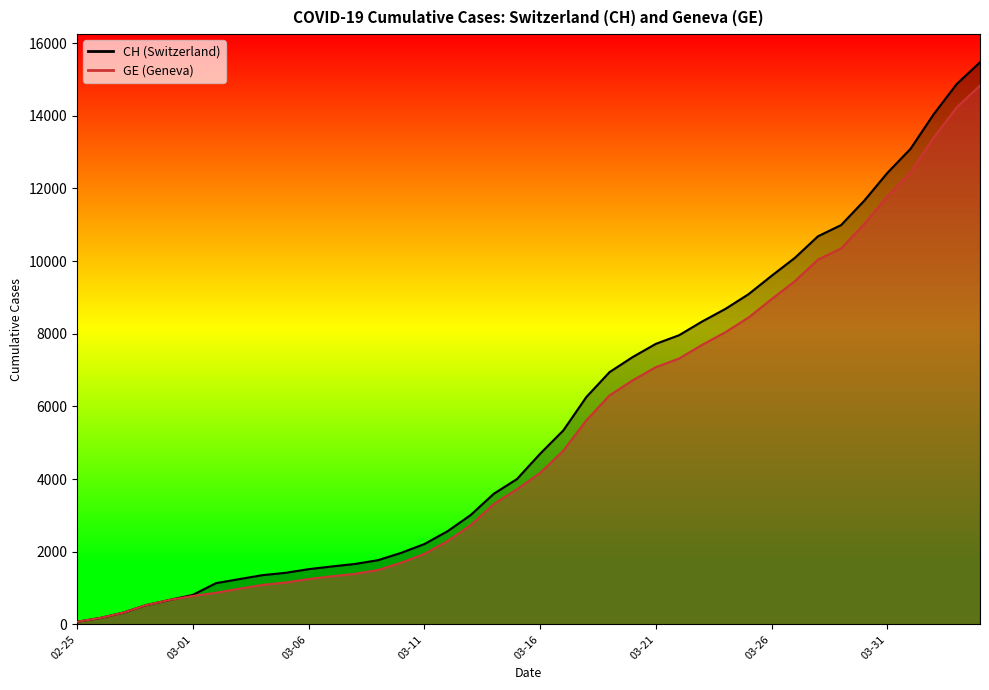

The value of GE at 2020-02-27 is 565. True or false?

False